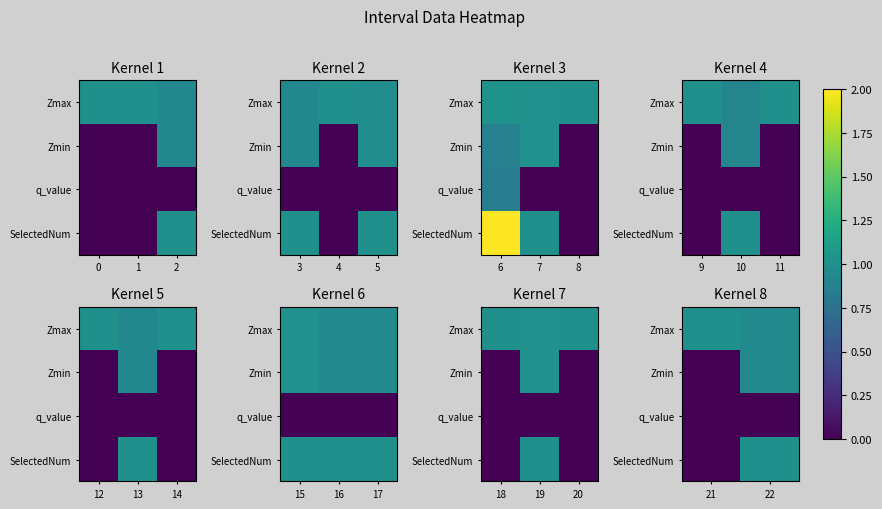

Is it true that Zmax equals 1.4 at 21?

False